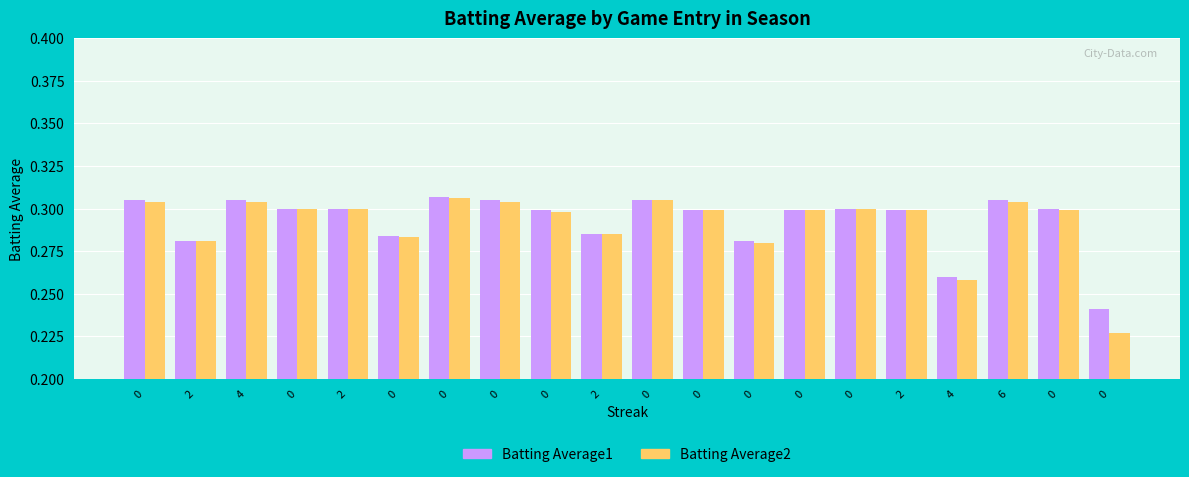

Does the chart contain stacked bars?

No